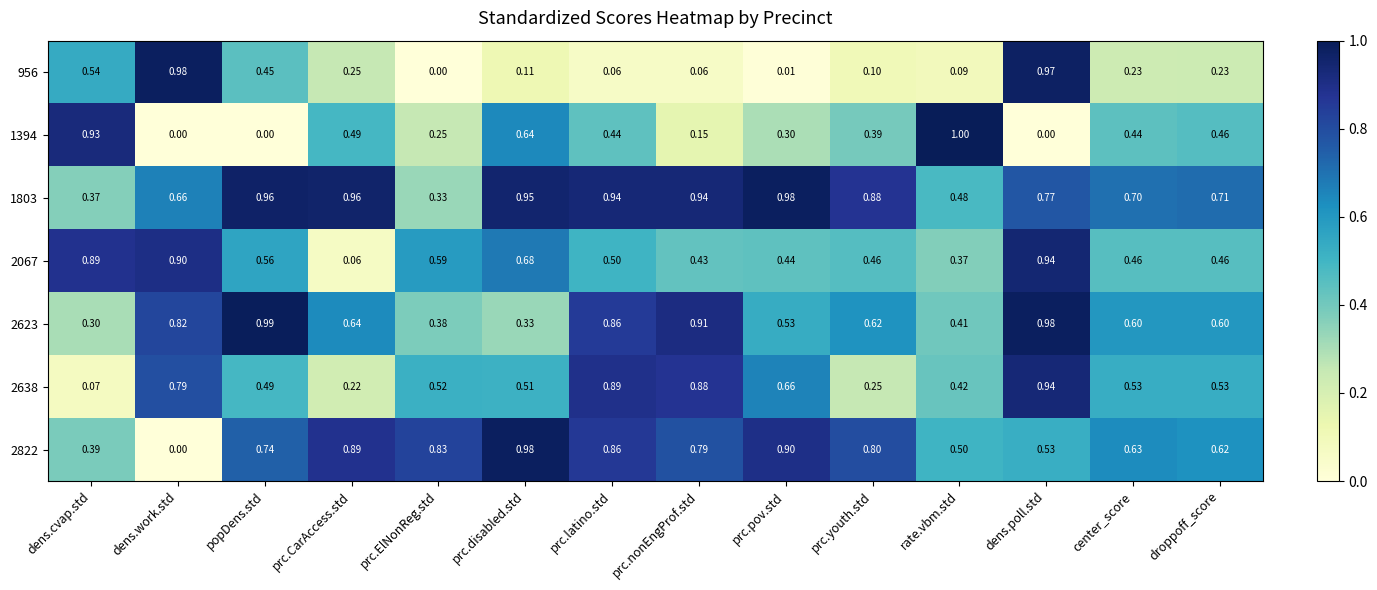

At which label does 2067 reach its minimum?

prc.CarAccess.std